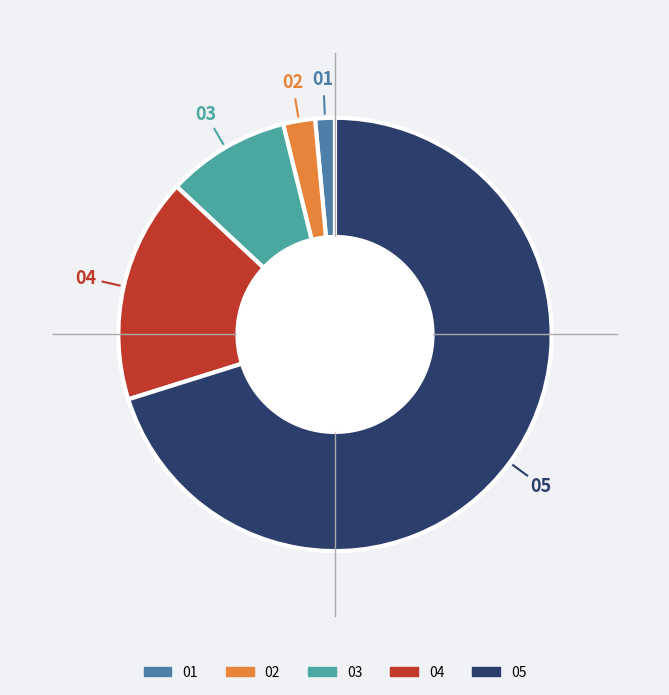

Is there any slice that represents more than half of the pie?

Yes